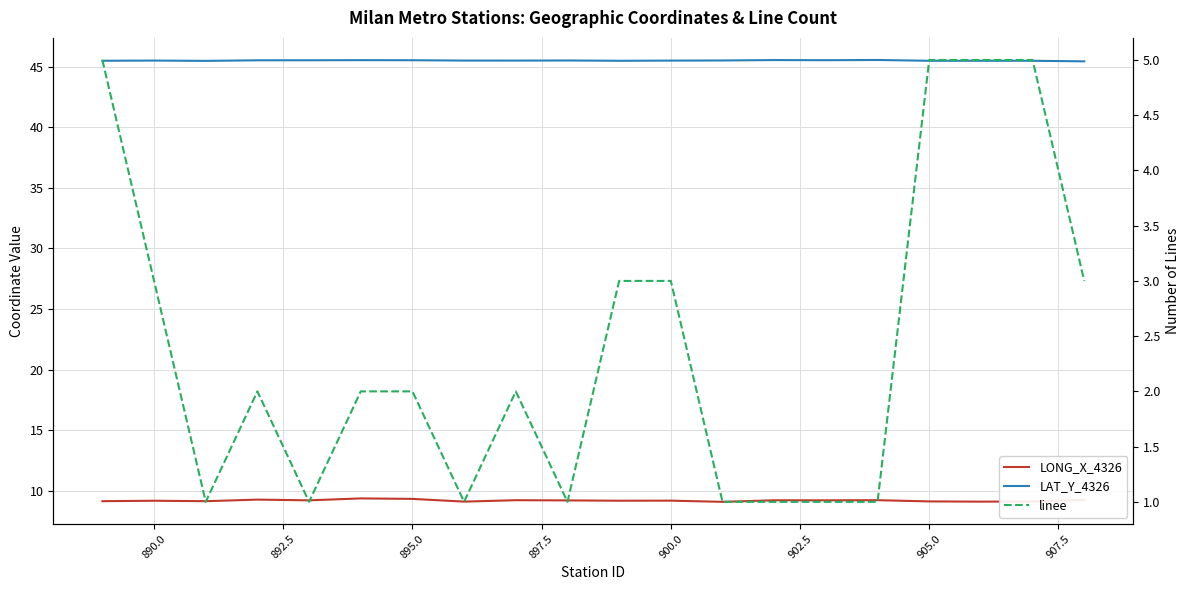

Reading right to left, what are all the values shown in this chart?

LONG_X_4326: 9.3	9.1	9.1	9.1	9.2	9.2	9.2	9.1	9.2	9.2	9.2	9.2	9.1	9.3	9.4	9.2	9.3	9.2	9.2	9.2
LAT_Y_4326: 45.4	45.5	45.5	45.5	45.5	45.5	45.5	45.5	45.5	45.5	45.5	45.5	45.5	45.5	45.5	45.5	45.5	45.5	45.5	45.5
linee: 3.0	5.0	5.0	5.0	1.0	1.0	1.0	1.0	3.0	3.0	1.0	2.0	1.0	2.0	2.0	1.0	2.0	1.0	3.0	5.0